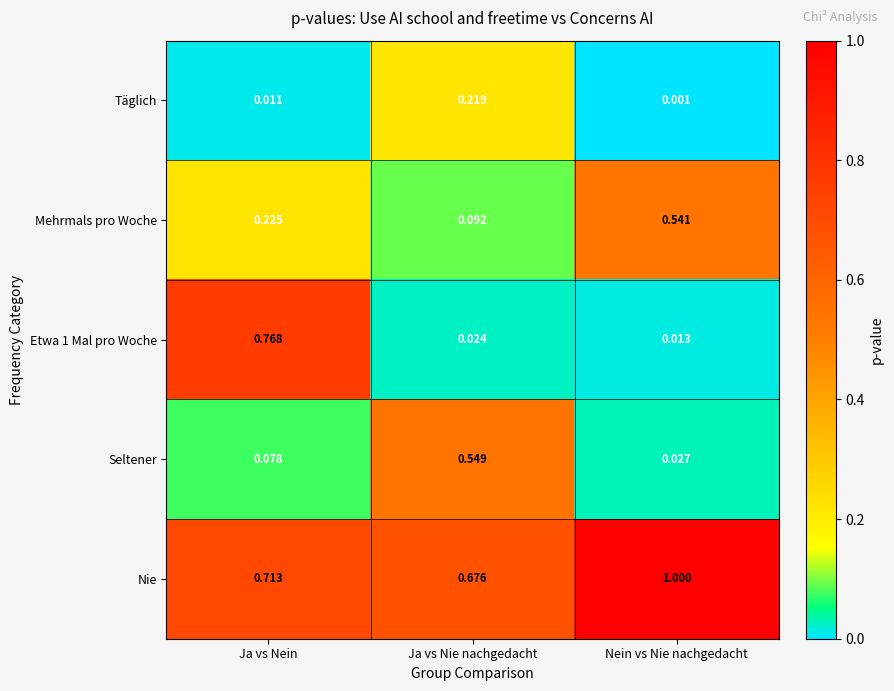

Rank the categories by Mehrmals pro Woche value from lowest to highest.

Ja vs Nie nachgedacht, Ja vs Nein, Nein vs Nie nachgedacht